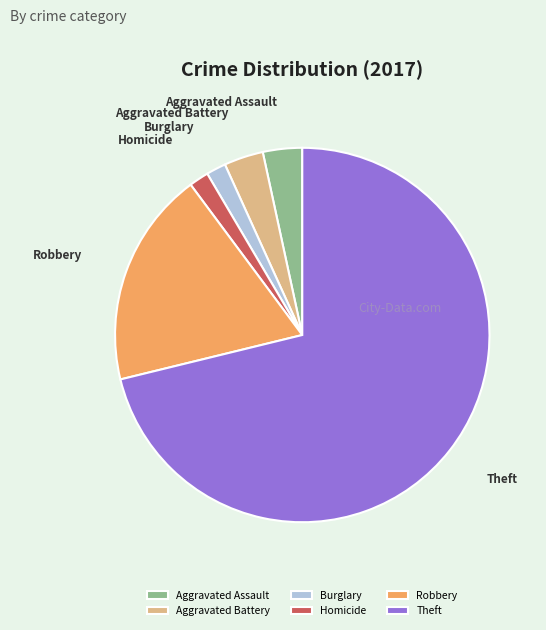

Which category has the biggest portion of the pie?

Theft